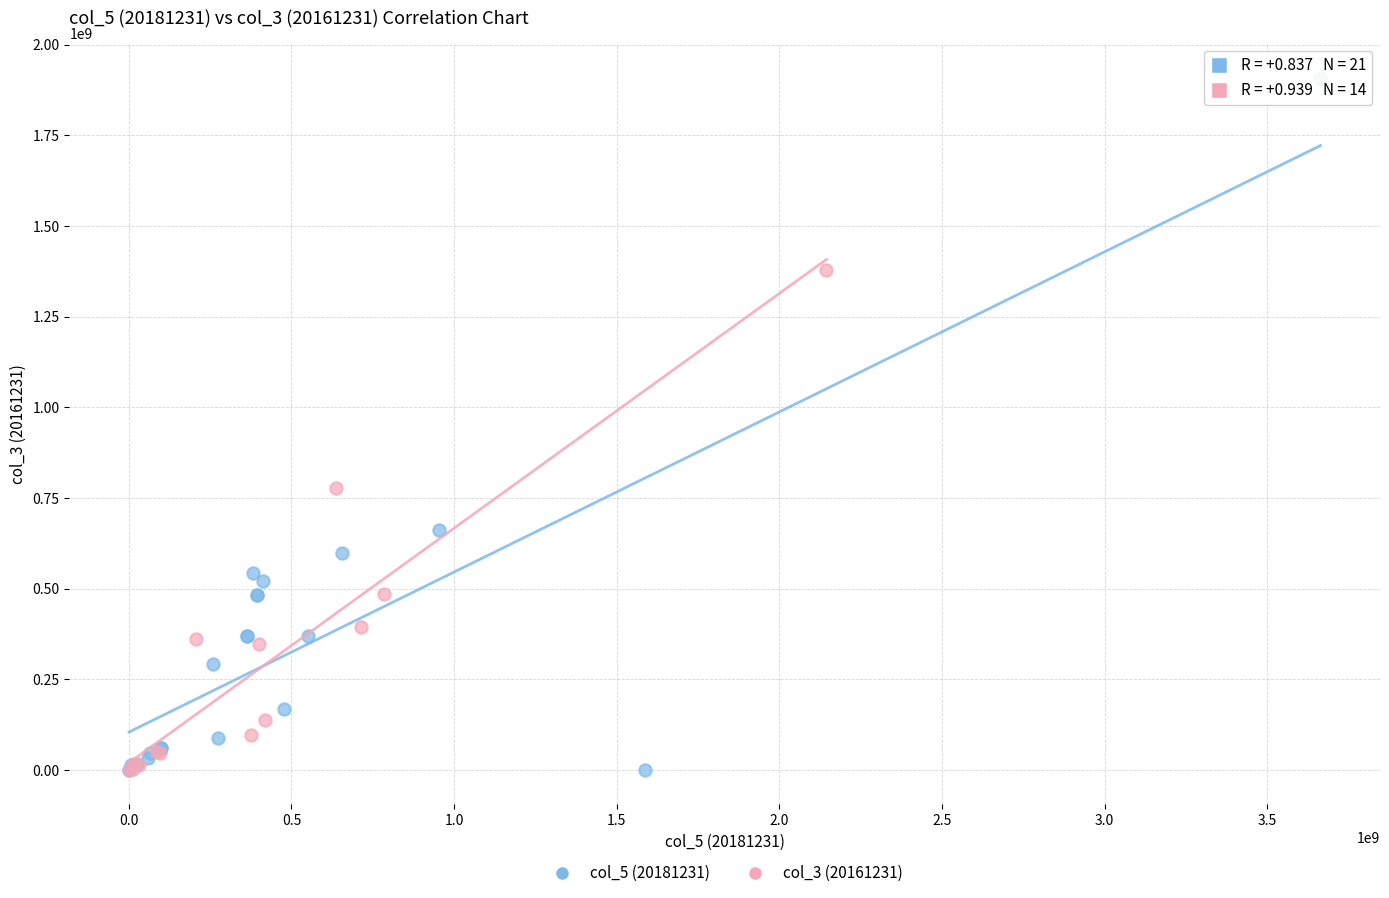

Which series contains the highest Y value?

col_5 (20181231)